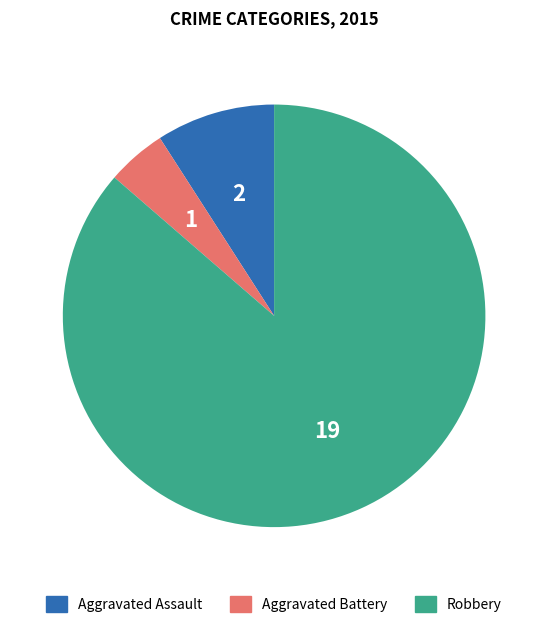

Is there any slice that represents more than half of the pie?

Yes